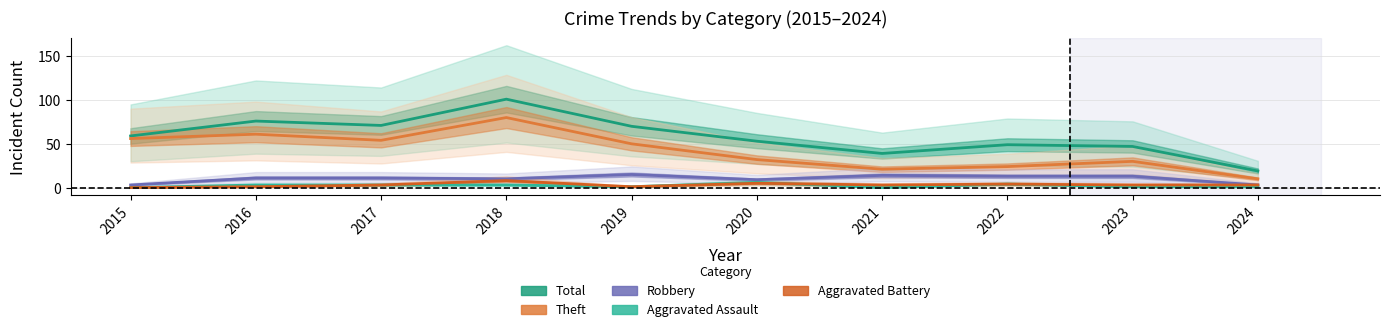

Which series has the widest spread of values?

Total